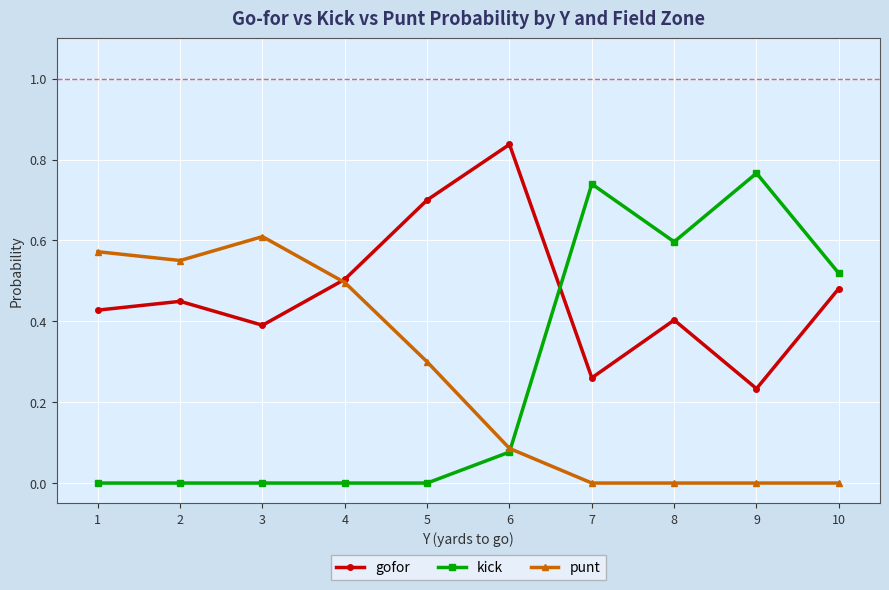

Rank the series at 9 from lowest to highest value.

punt, gofor, kick